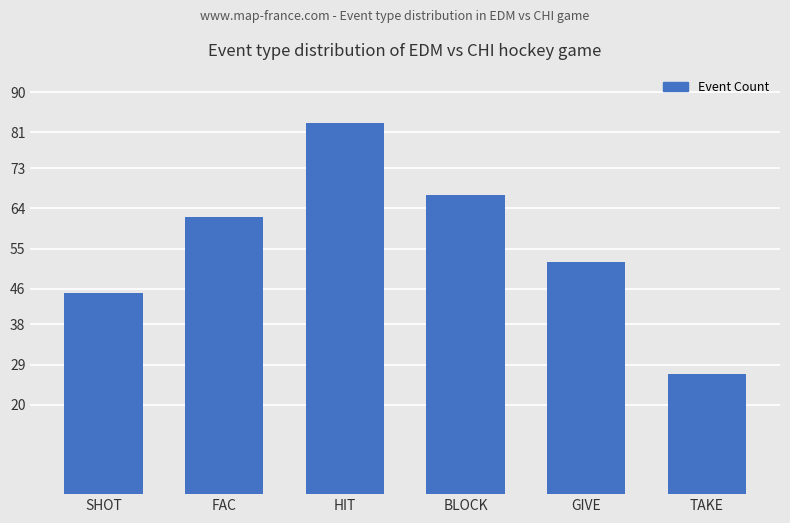

What is the approximate value at HIT, to the nearest 5?

85